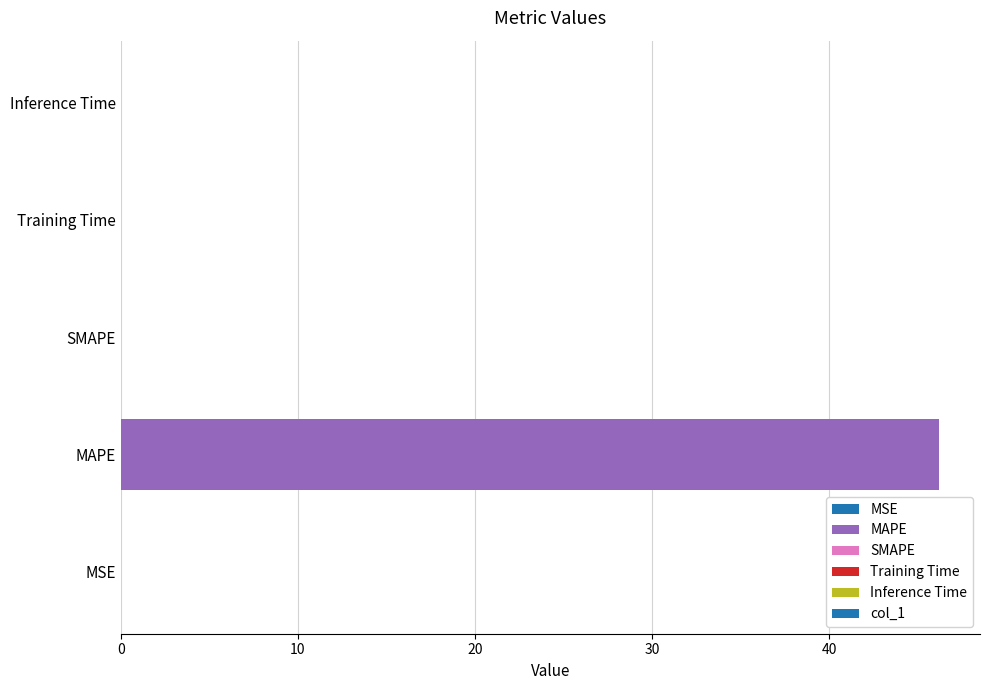

What is the sum of all values?

46.2